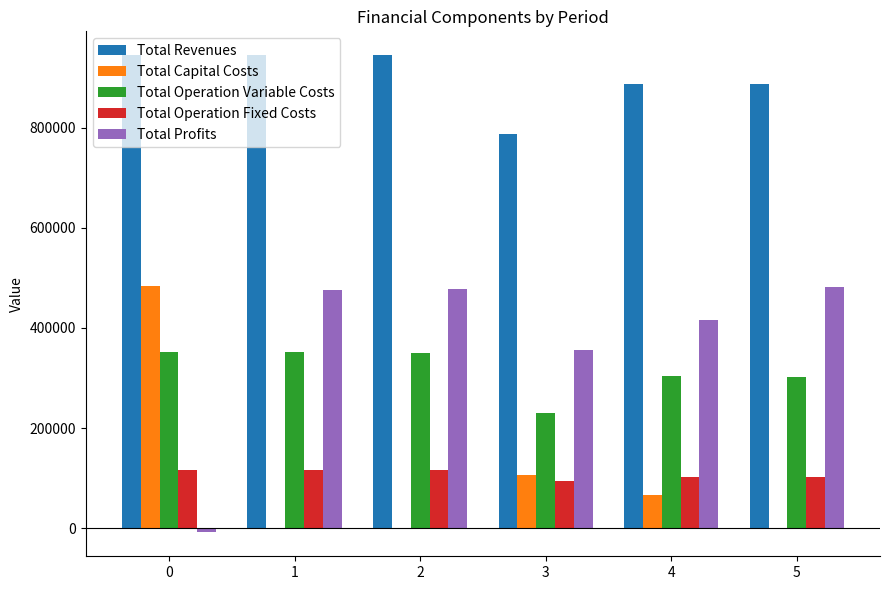

Is the value of Total Profits at 5 greater than the value of Total Operation Variable Costs at 0?

Yes